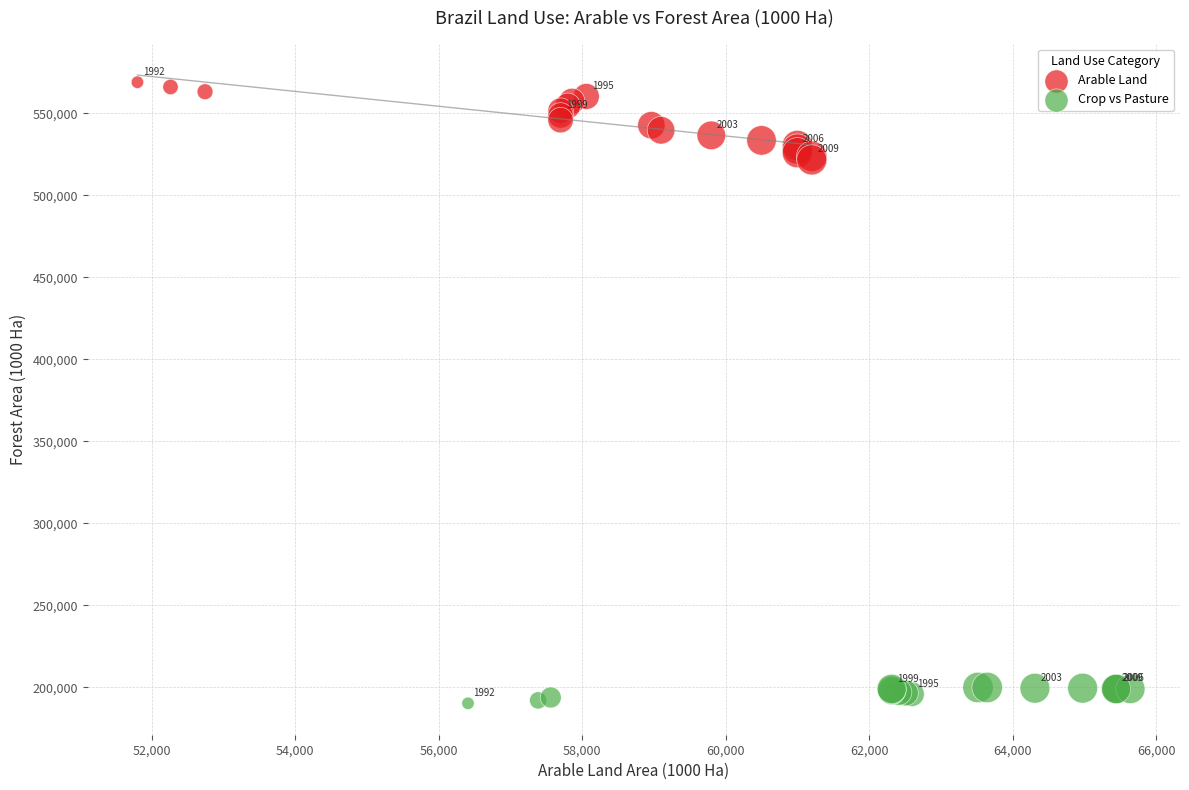

Which series reaches the minimum Y coordinate?

Crop vs Pasture